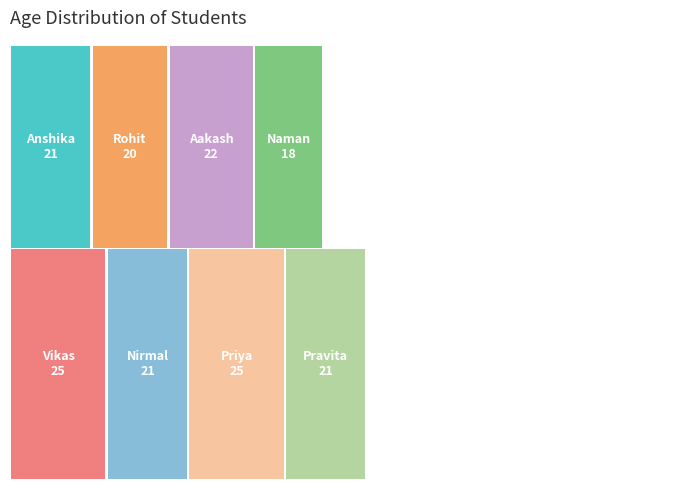

Reading left to right, transcribe all the data shown in this chart.

Anshika=21	Rohit=20	Aakash=22	Naman=18	Vikas=25	Nirmal=21	Priya=25	Pravita=21